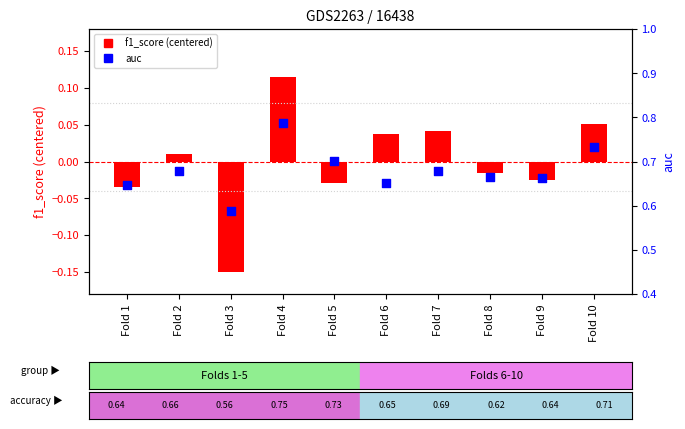

Which series reaches the minimum Y coordinate?

f1_score